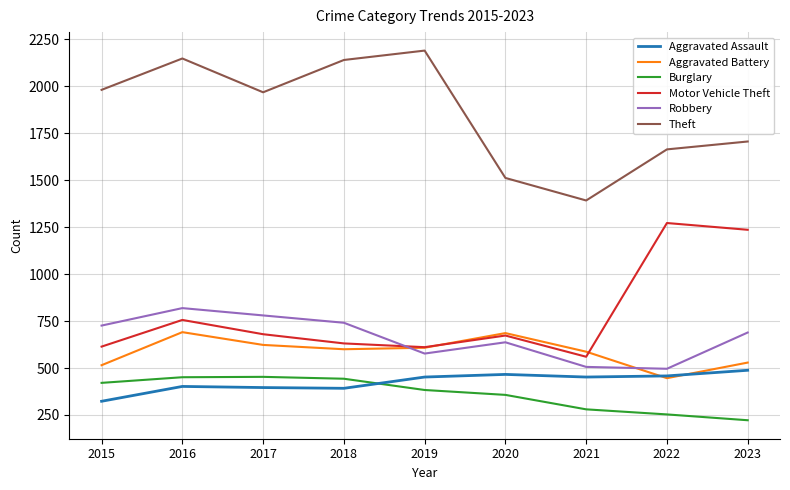

Is the value of Burglary at 2019 greater than the value of Theft at 2020?

No